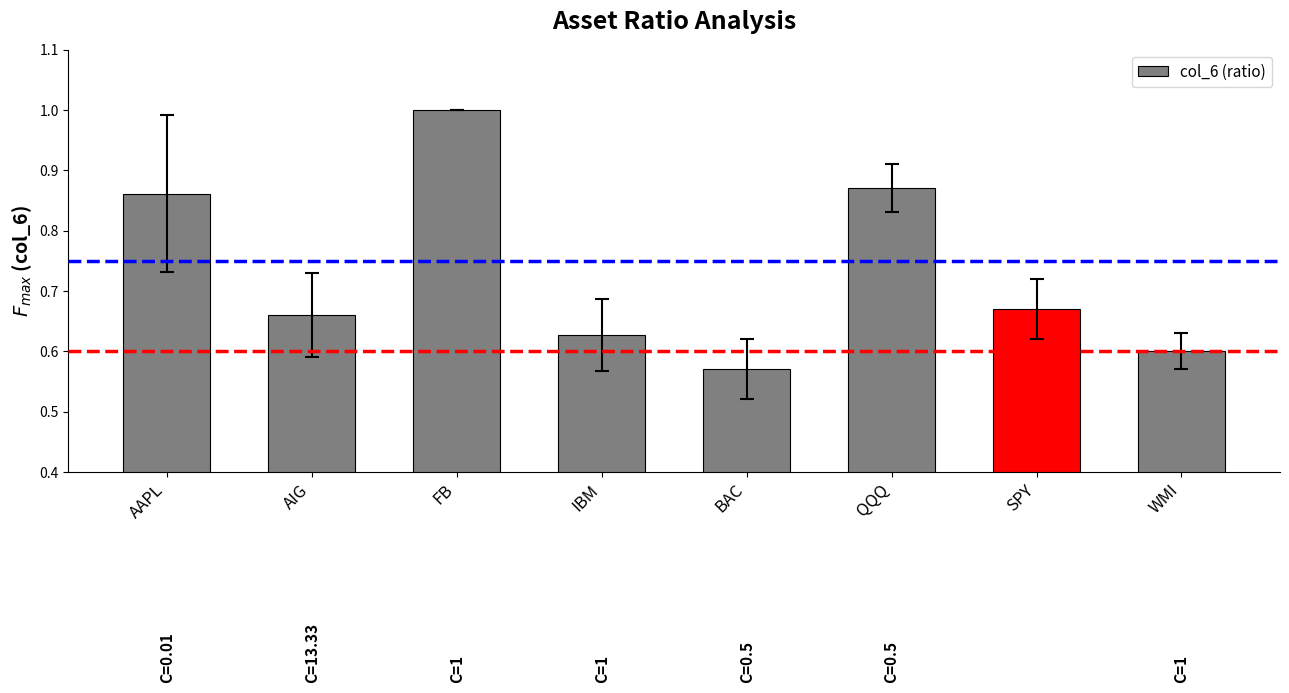

Which category has the lowest value across all series?

BAC